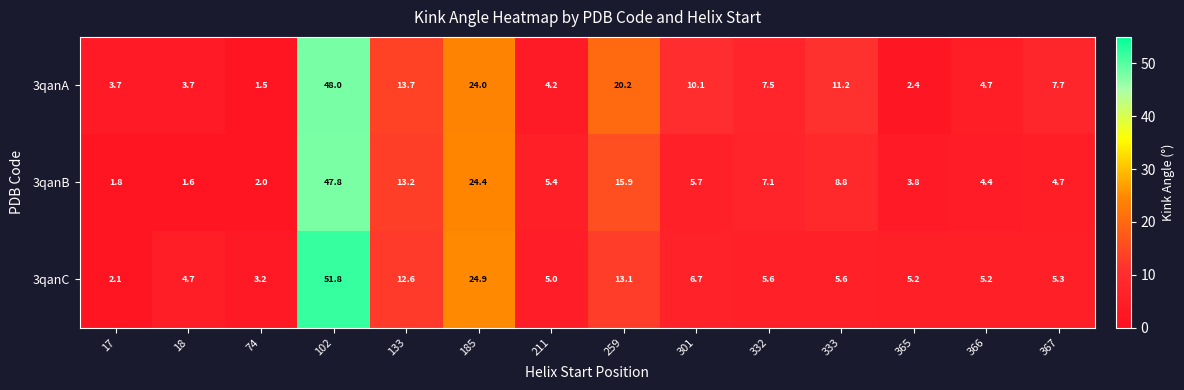

Between 18 and 367, which series saw the biggest shift?

3qanA